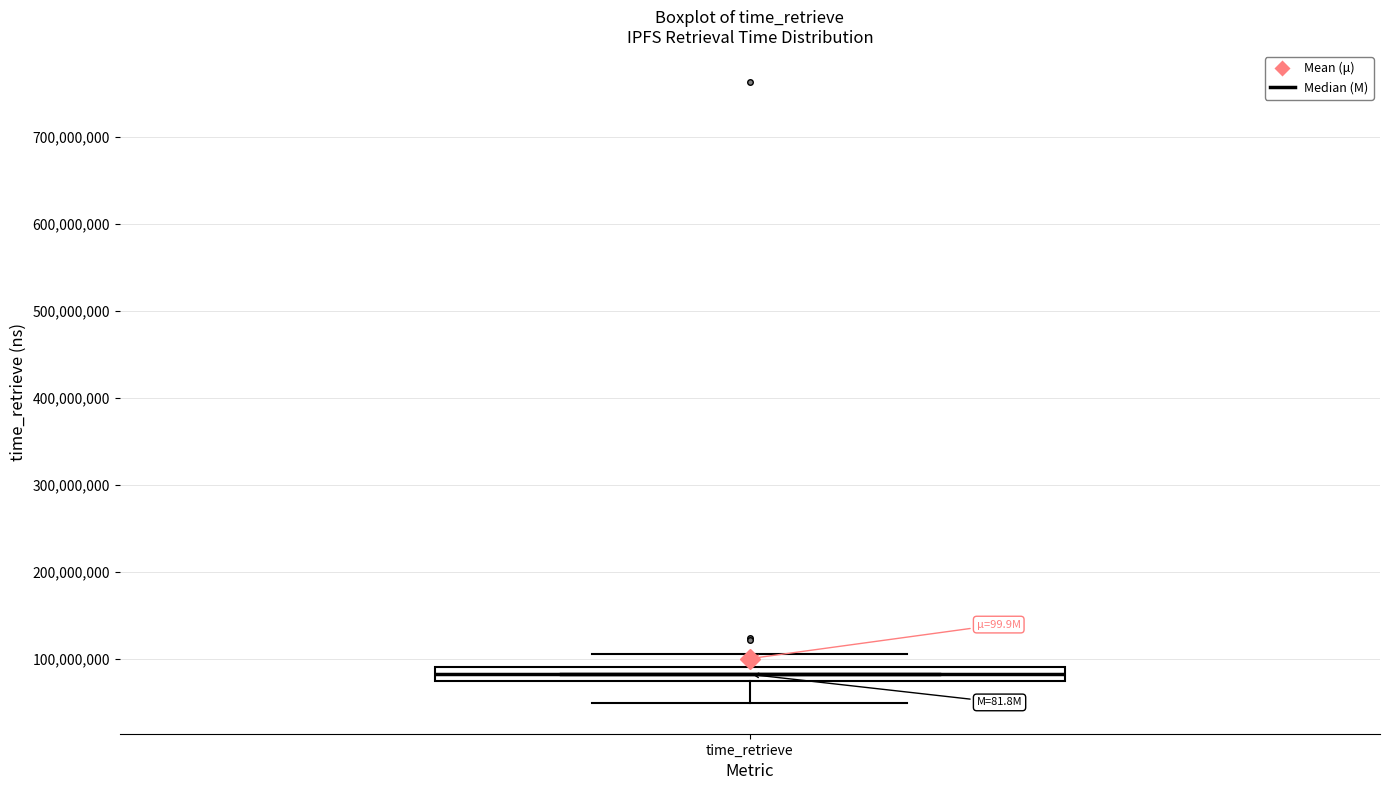

Where is the upper edge of the box for time_retrieve on the y-axis? The values are not printed on the chart, so give them approximately, as read against the axis.

90000000